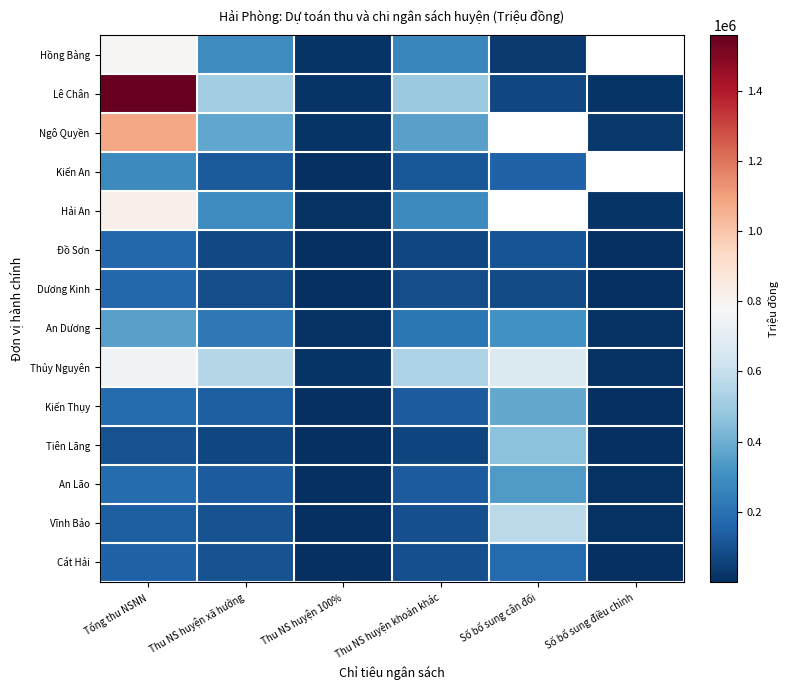

What is the difference between the maximum and minimum values in the Lê Chân series?

1542978.0